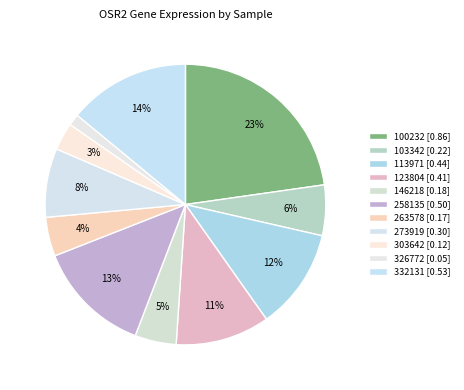

To the nearest percent, what is the combined percentage of 123804 and 303642?

14%